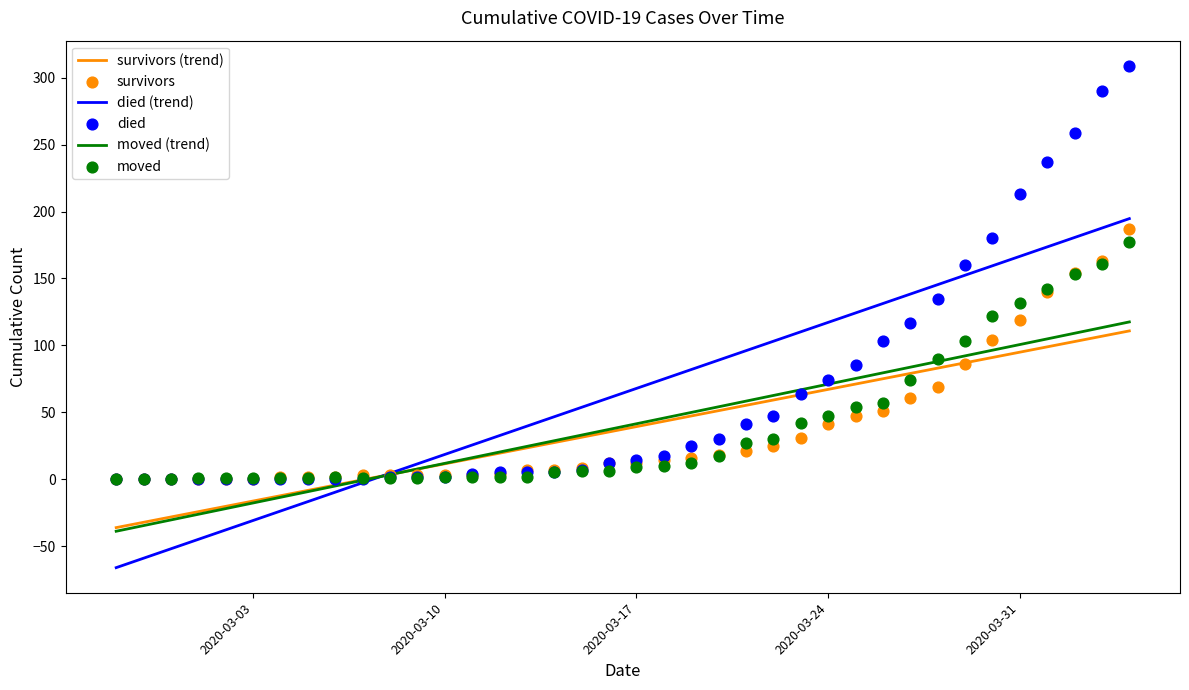

At which category is the sum across all series the highest?

2020-04-04